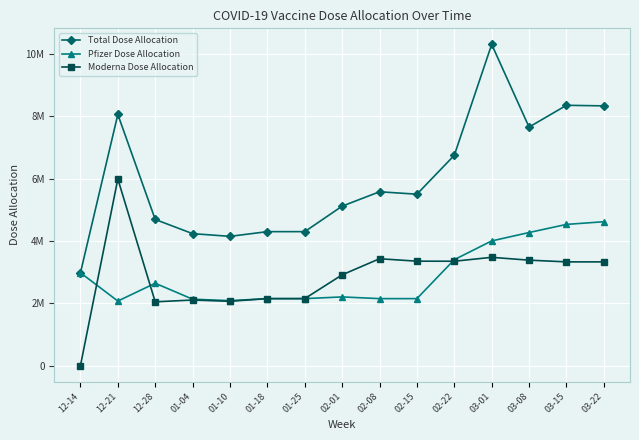

What is the greatest value displayed?

10310830